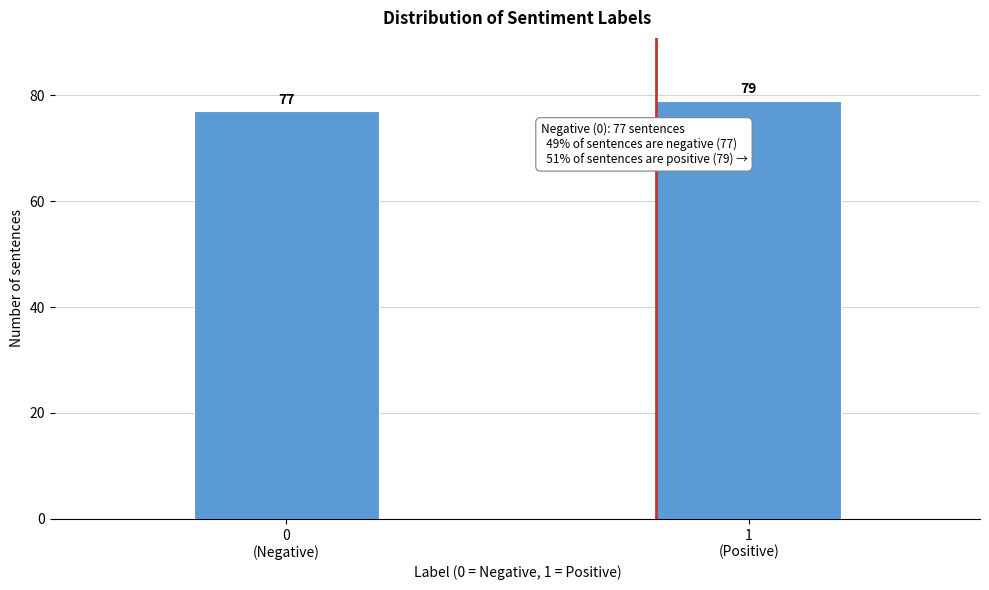

Reading right to left, transcribe all the data shown in this chart.

79	77